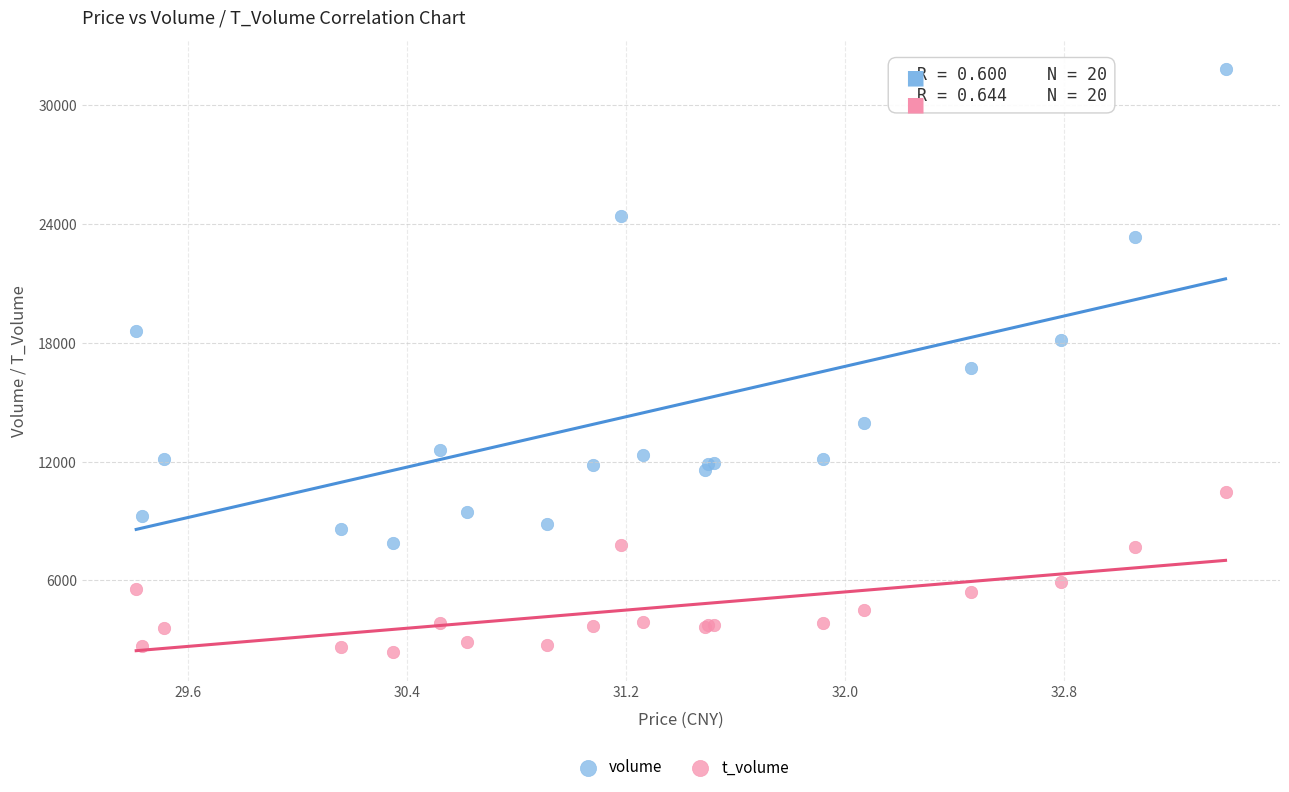

Which series has the widest spread of Y values?

volume